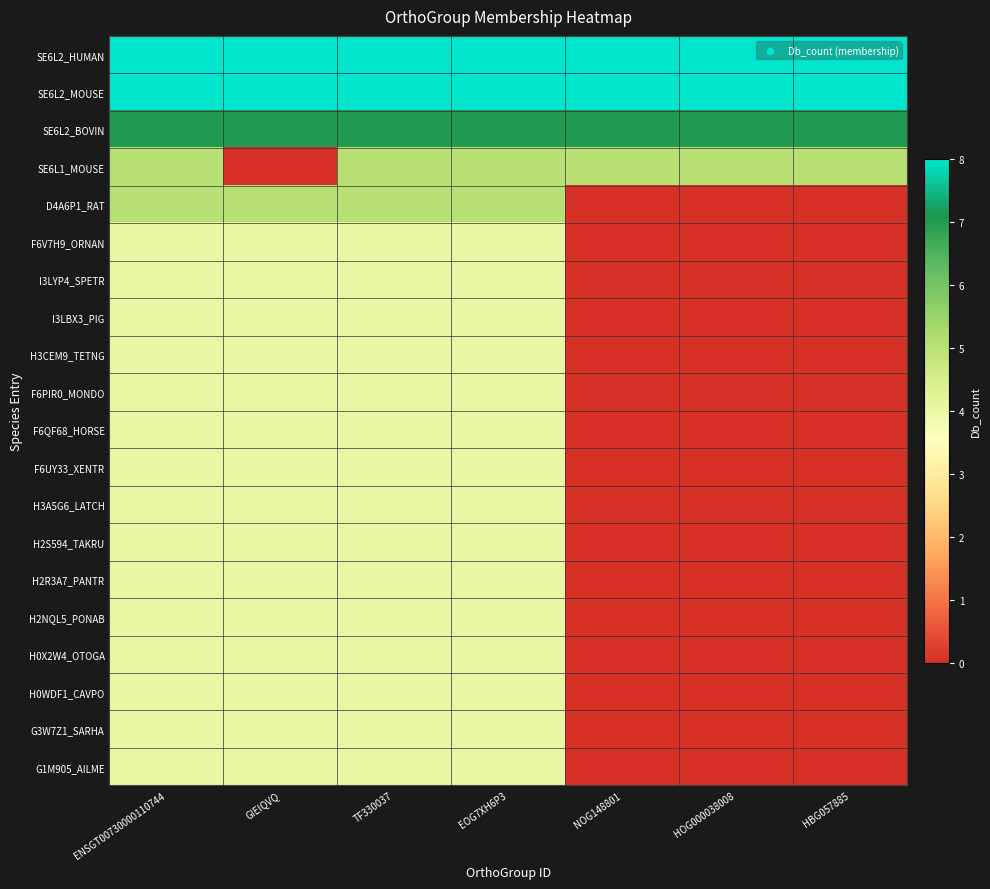

How many distinct data groups are displayed?

20